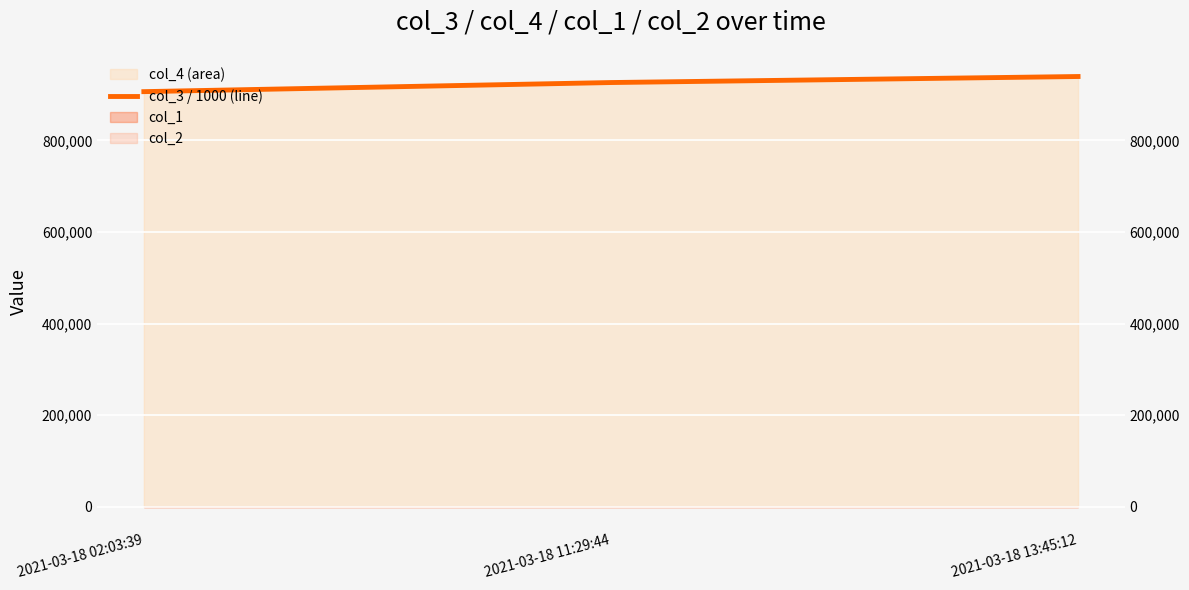

Reading right to left, what are all the values shown in this chart?

939314.8	926154.3	906286.0